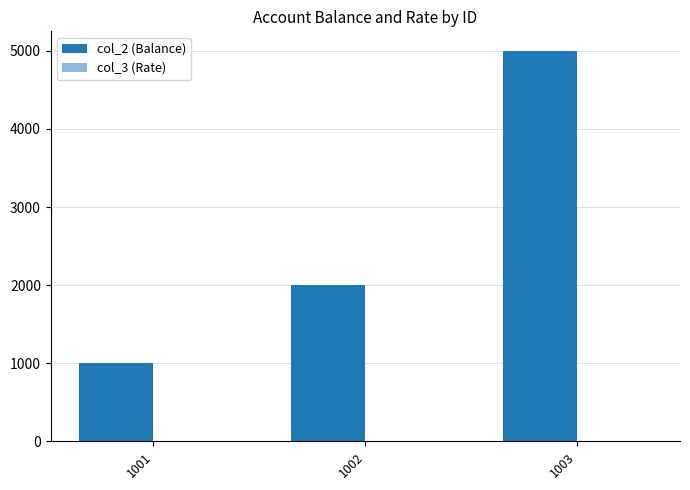

Is it true that col_2 (Balance) equals 6605.5 at 1003?

False